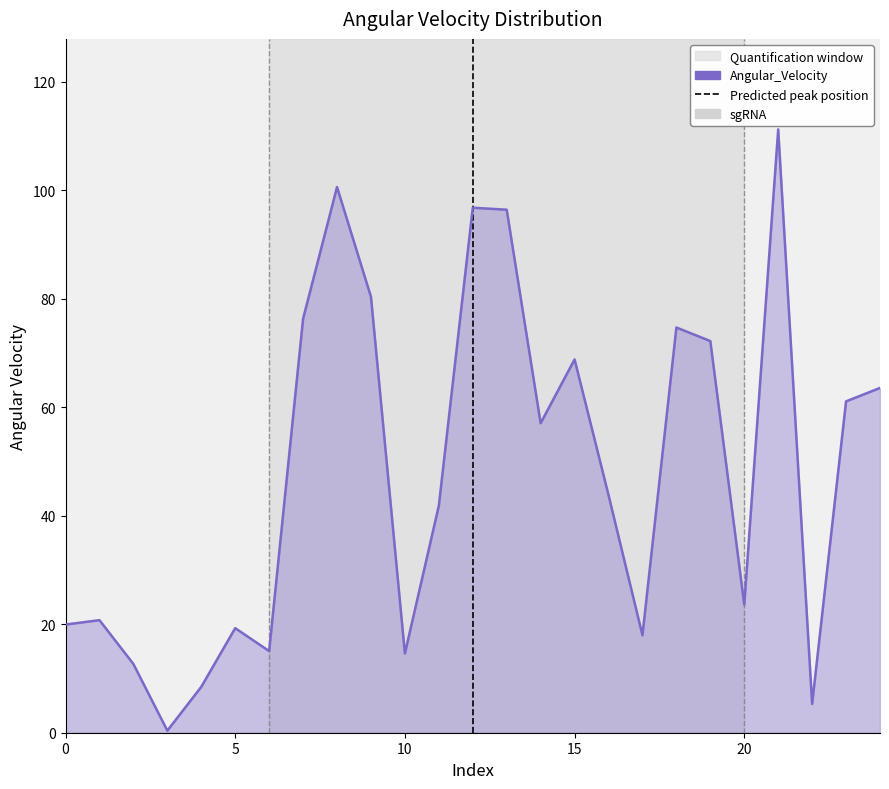

Where is the data nearest to the value 55?

14